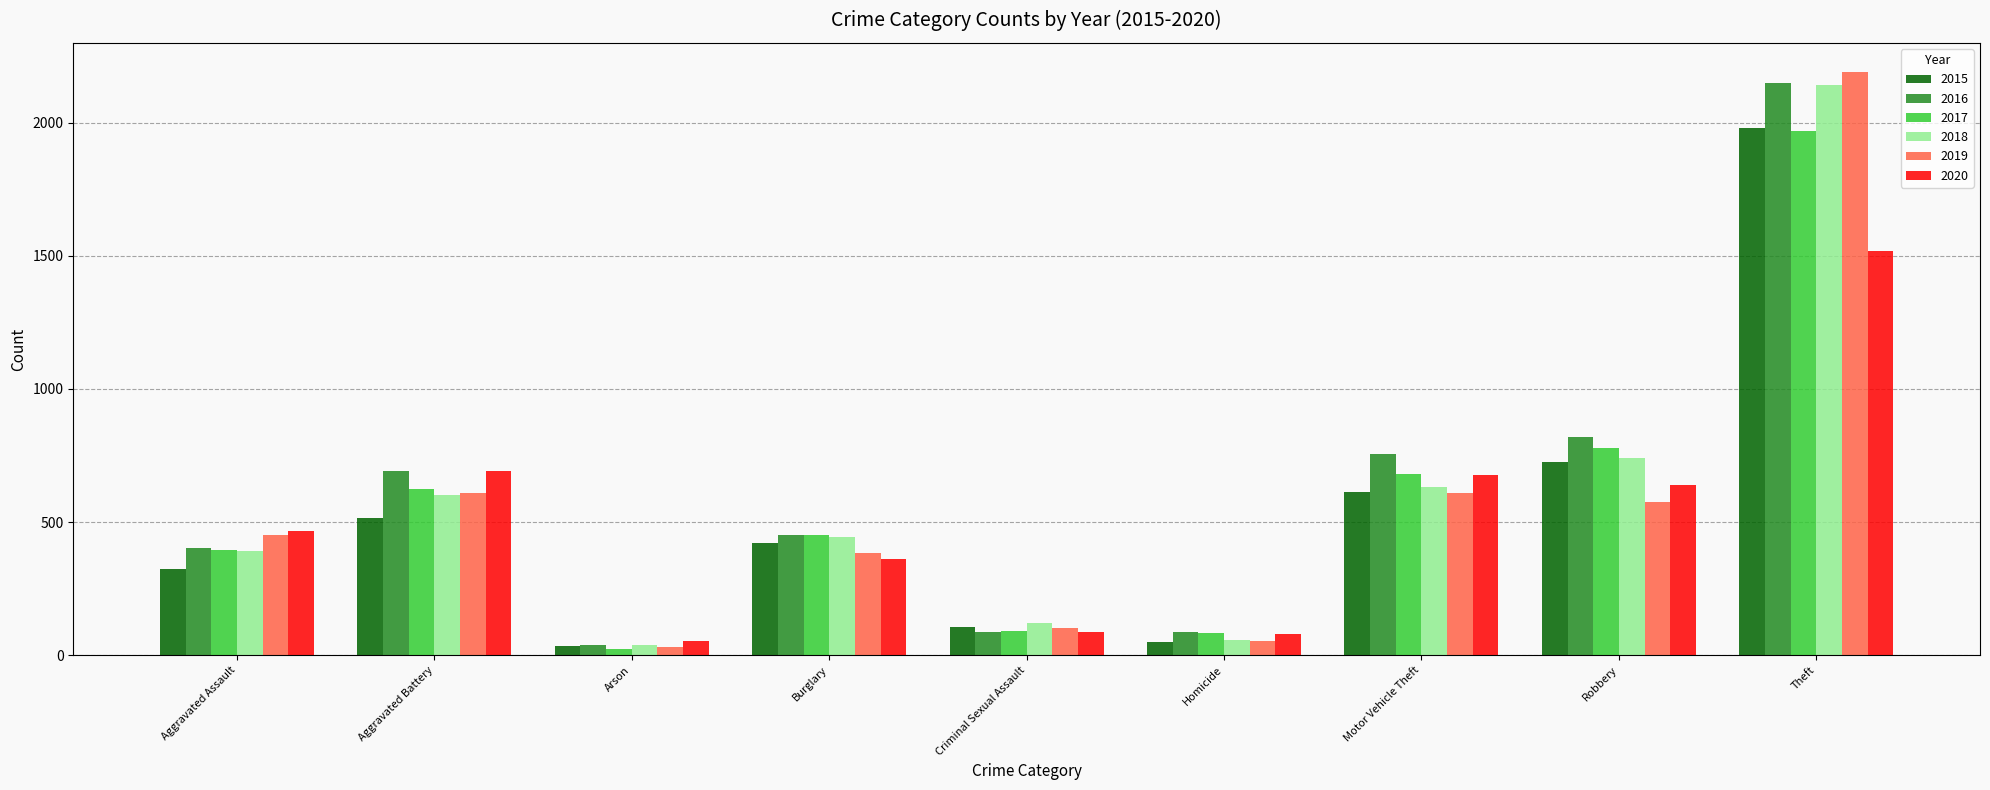

What is the label of the 6th bar from the right?

Burglary